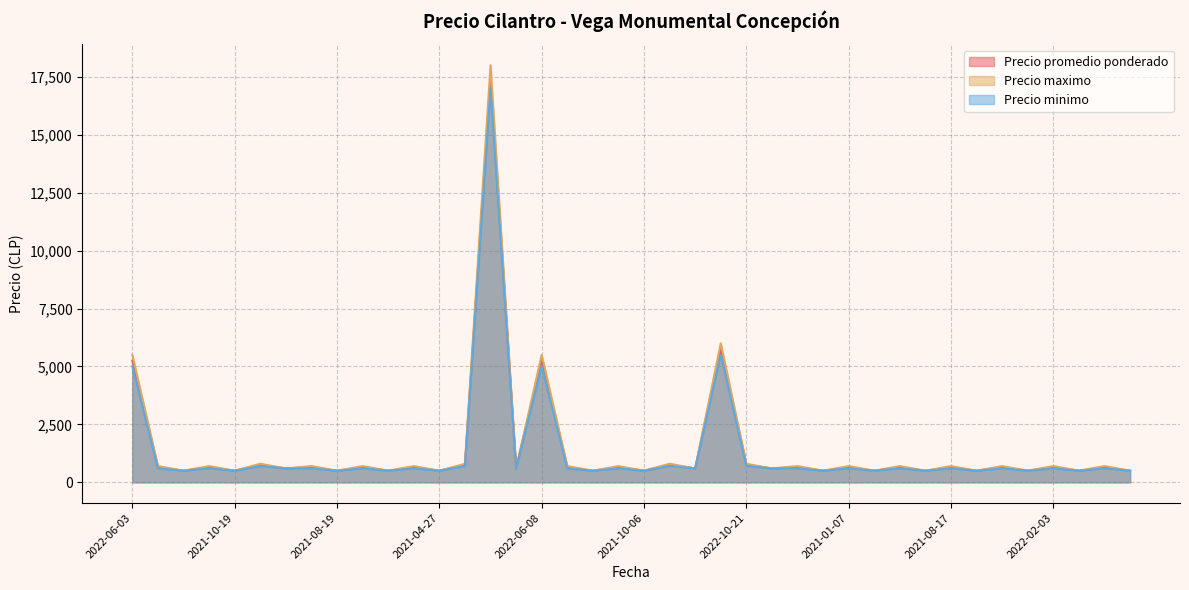

What is the difference between the Precio minimo values at 2022-05-04 and 2021-07-28?

4900